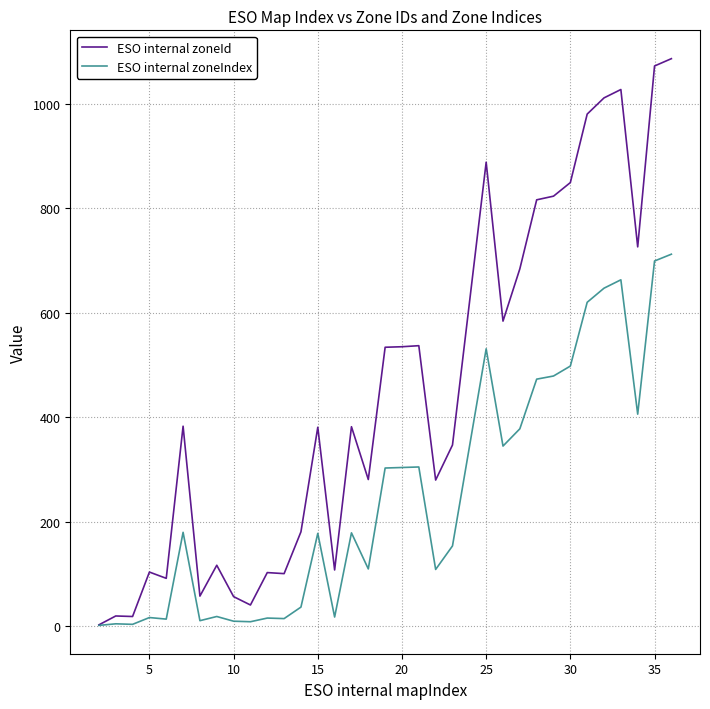

Which series has the largest range (max minus min)?

ESO internal zoneId